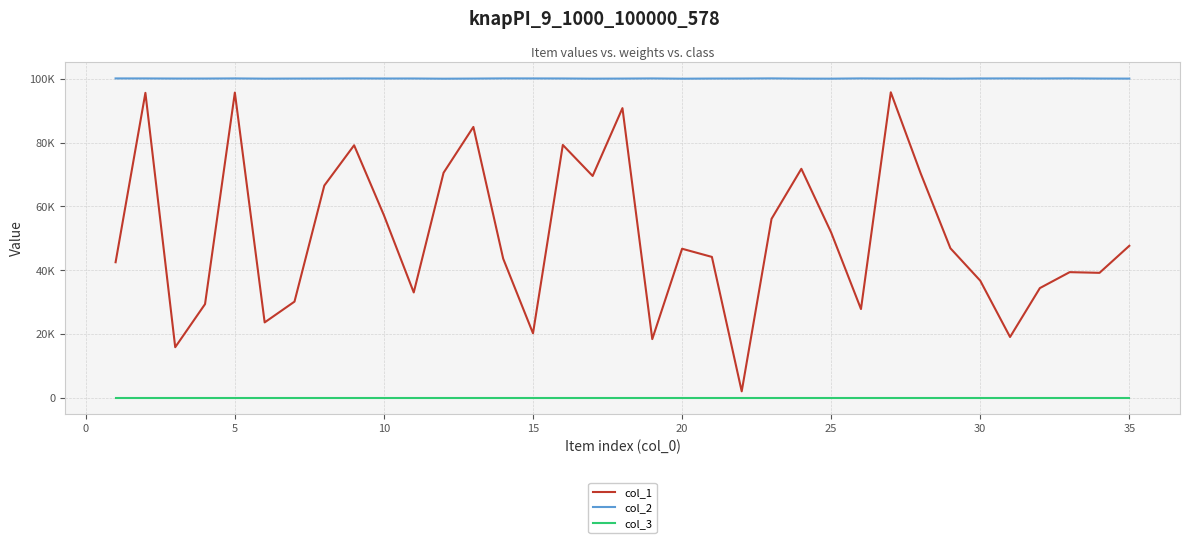

How many interior local valleys does the col_1 series have?

10